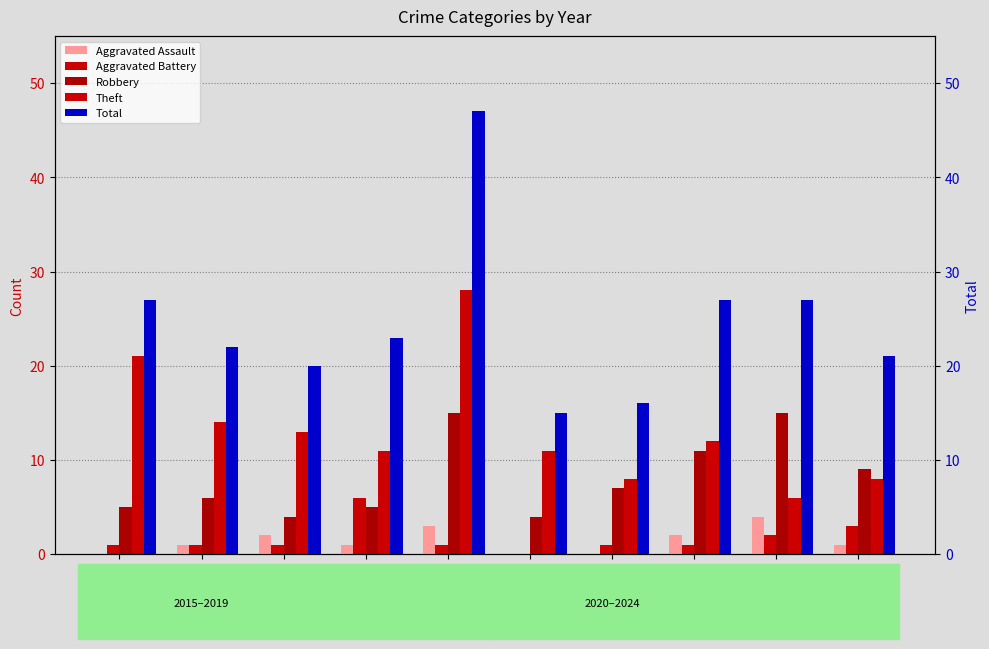

What is the total value across all series at 2015?

54